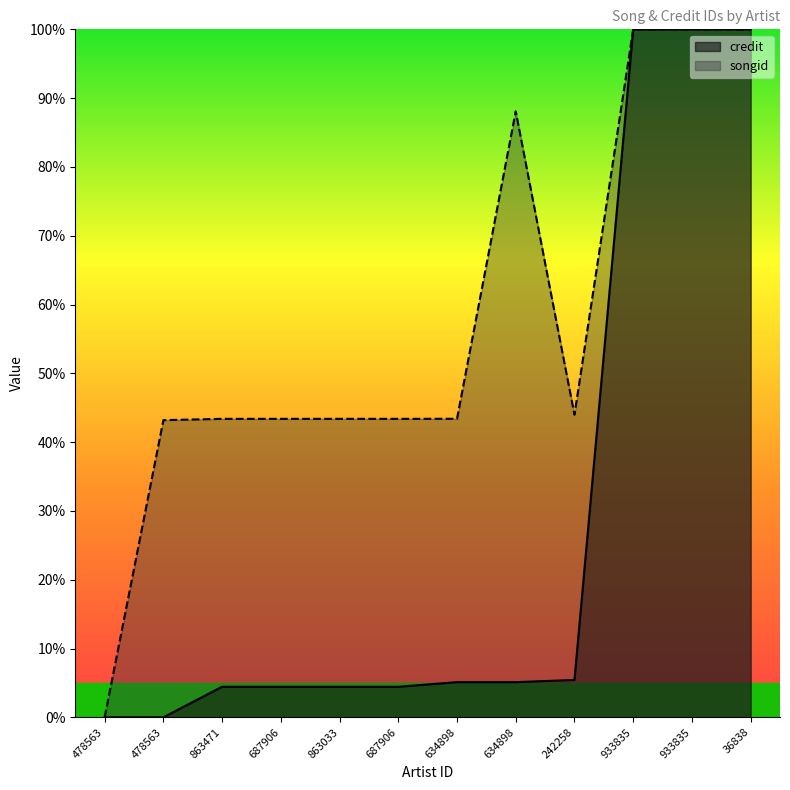

True or false: songid and credit cross at least once.

False